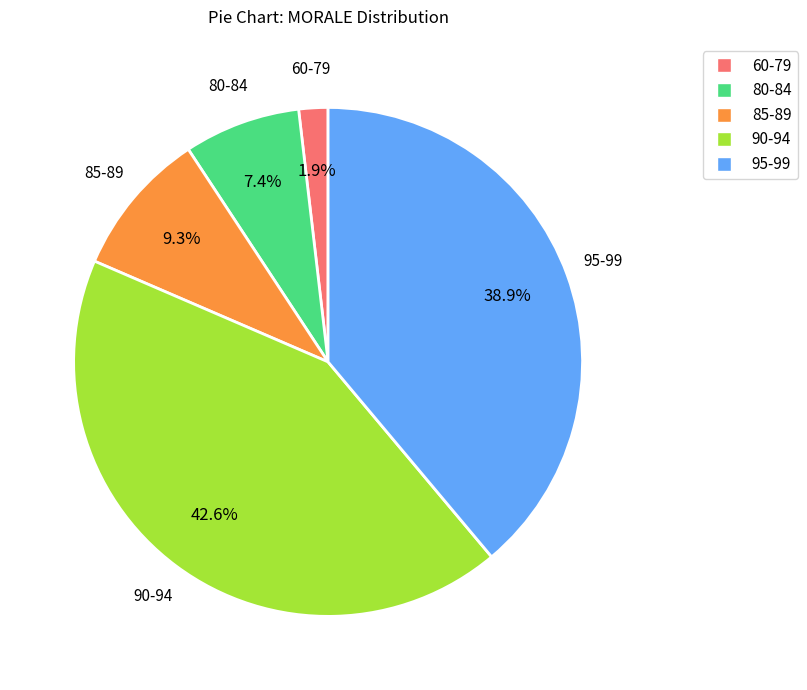

Does any single category account for the majority?

No